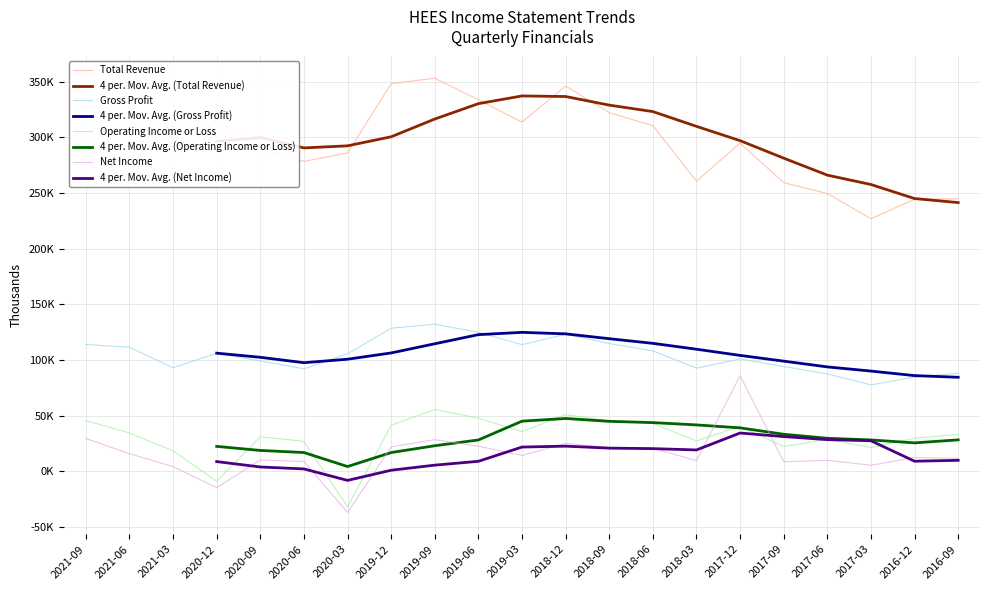

How many positive values does the Net Income series have?

19